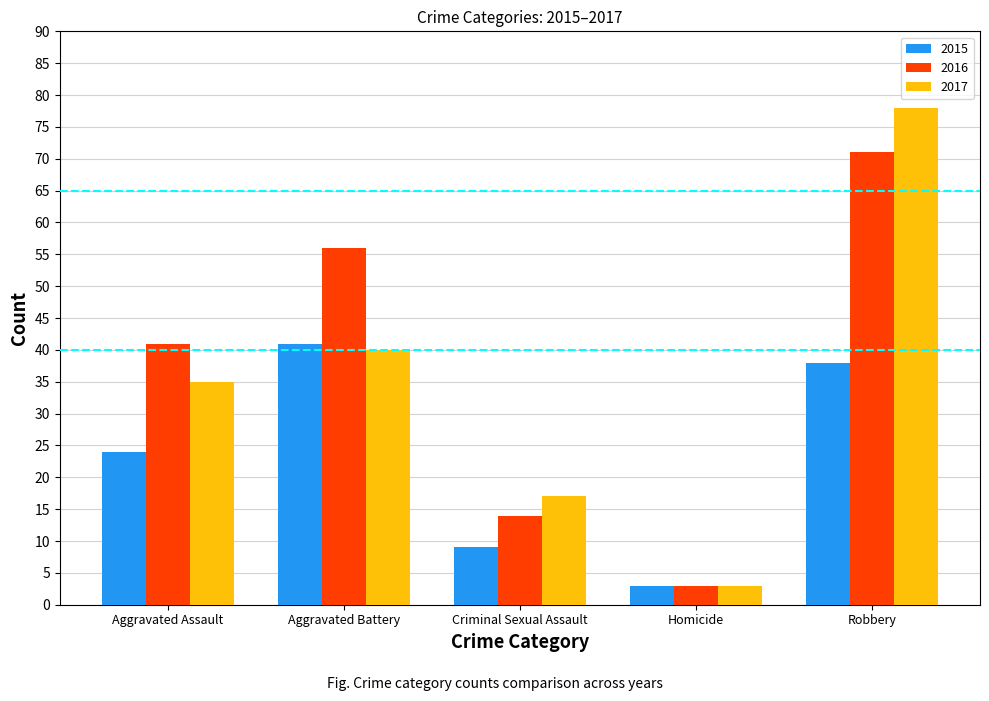

At how many categories does at least one series exceed 50?

2